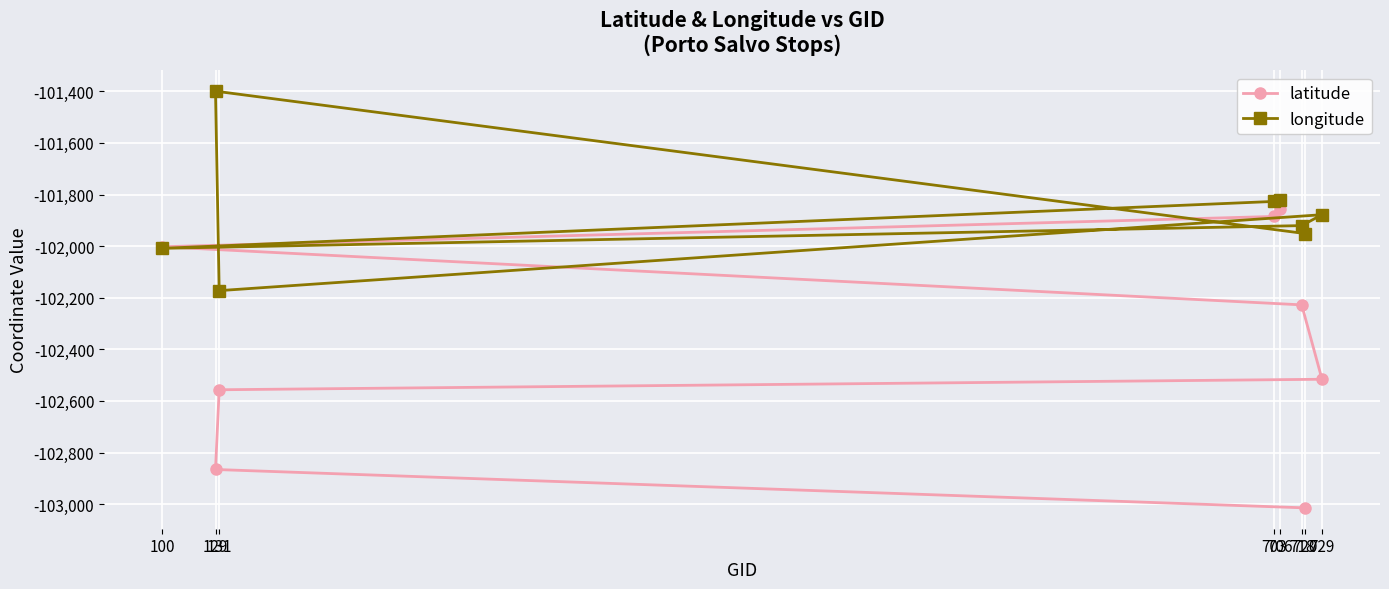

At which category is the sum across all series the highest?

706